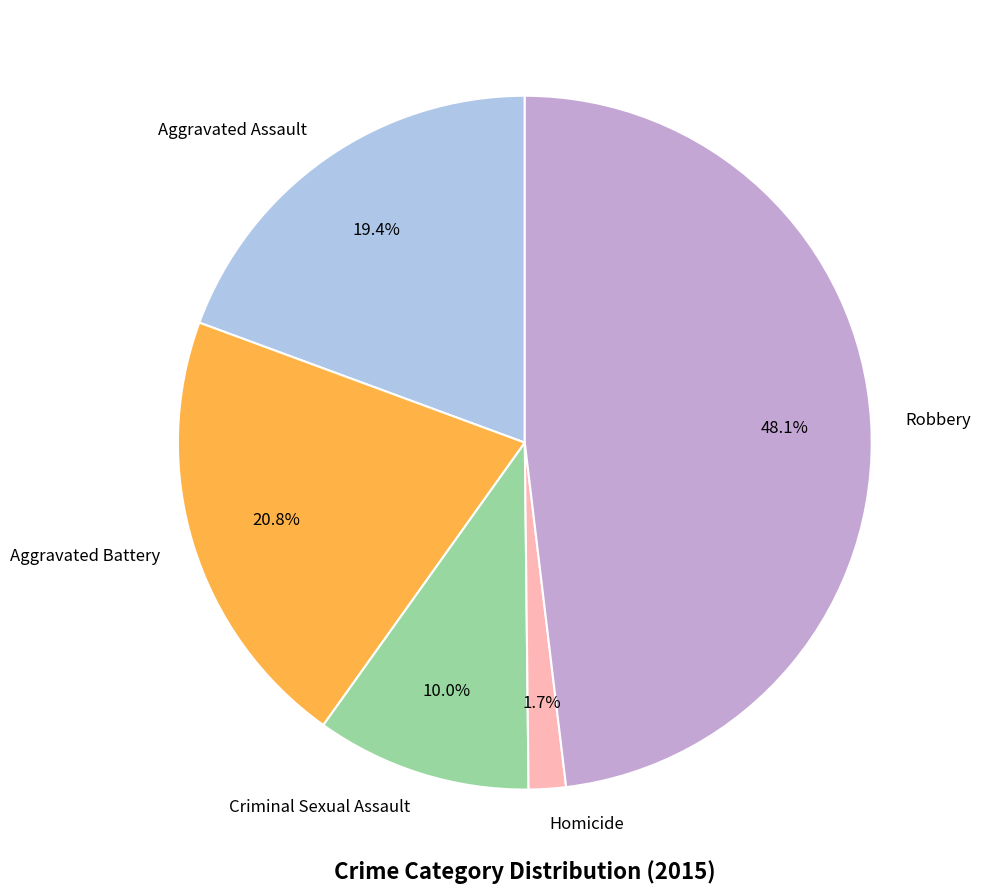

To the nearest percent, what is the difference between the Criminal Sexual Assault and Aggravated Assault slice percentages?

9%